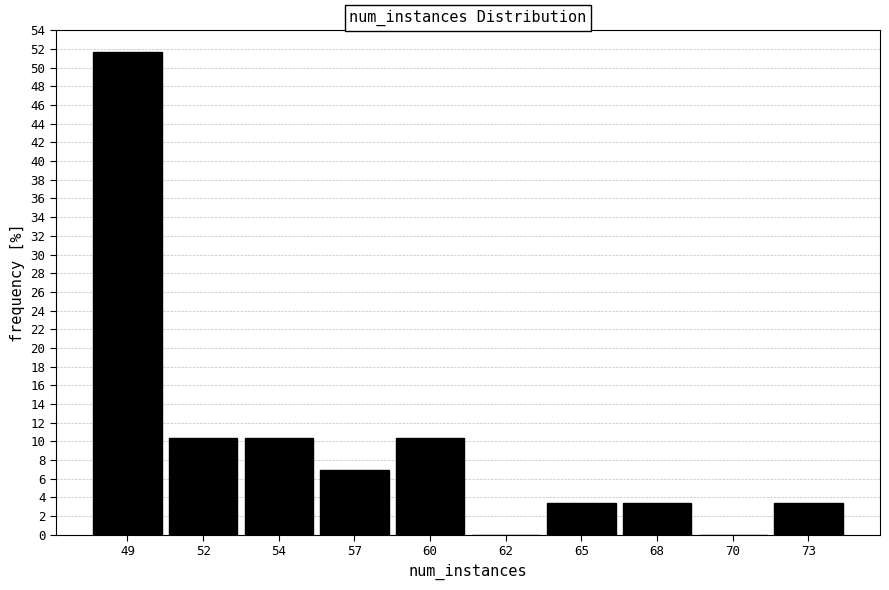

Reading left to right, extract all data points from this chart.

49=51.7	52=10.3	54=10.3	57=6.9	60=10.3	62=0.0	65=3.4	68=3.4	70=0.0	73=3.4